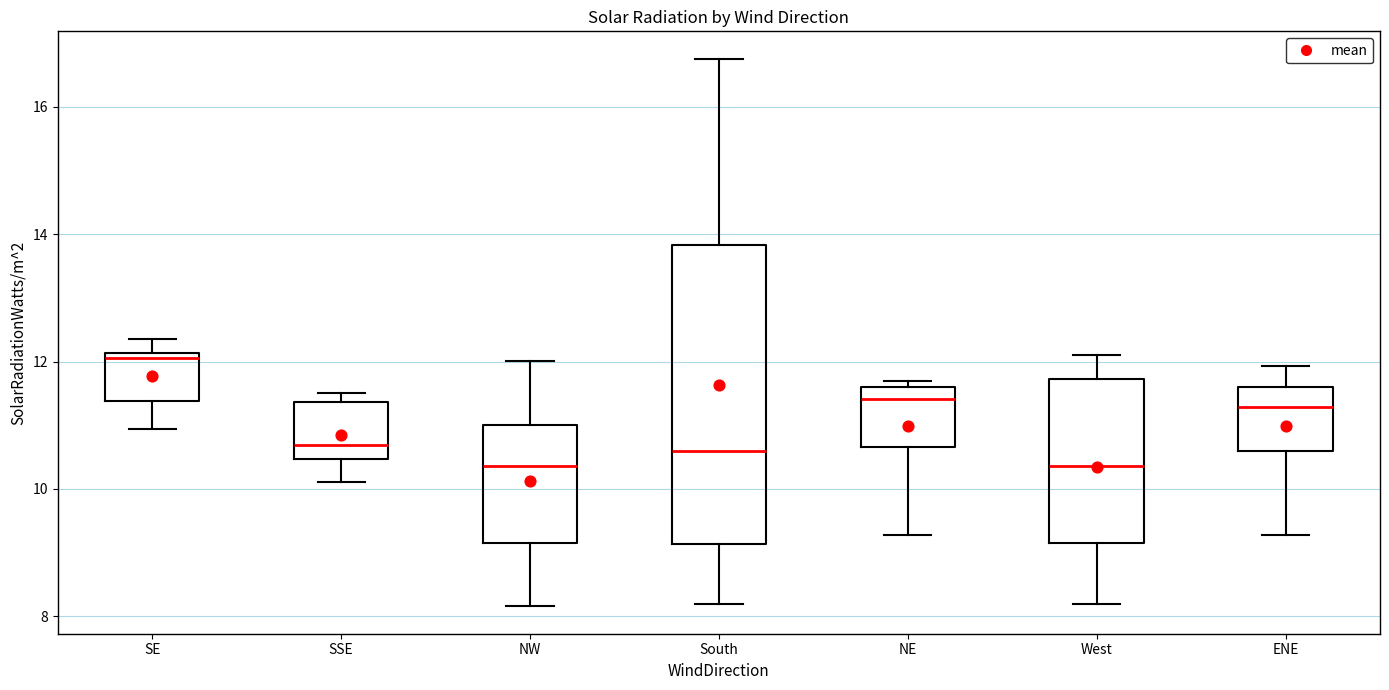

Which box's median line is the highest?

SE